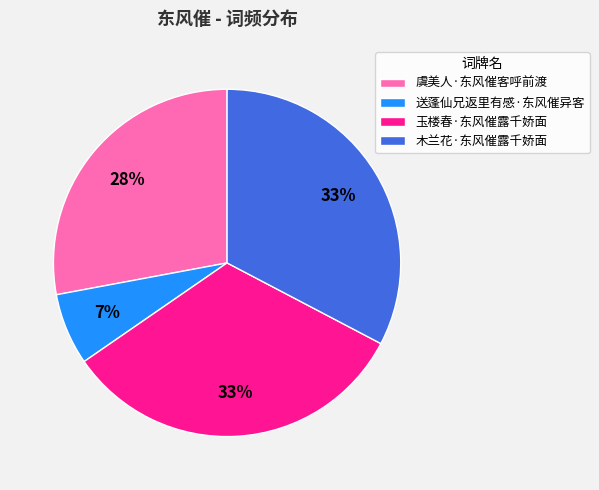

Which slice is the smallest?

送蓬仙兄返里有感·东风催异客